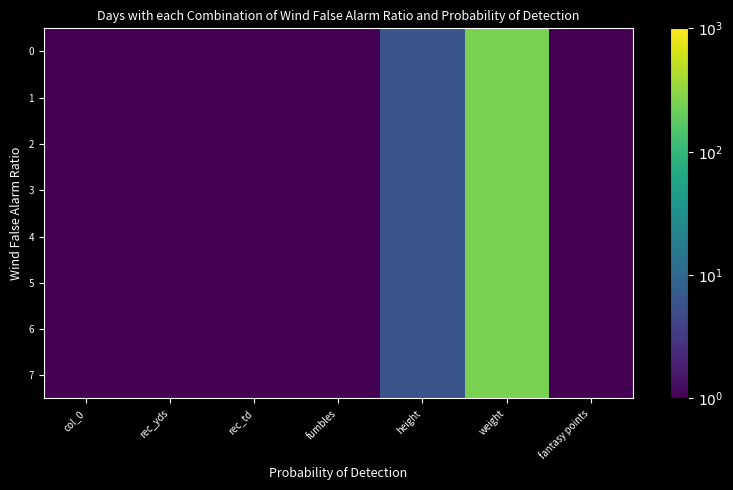

At weight, list the series in order from largest to smallest.

0, 1, 2, 3, 4, 5, 6, 7